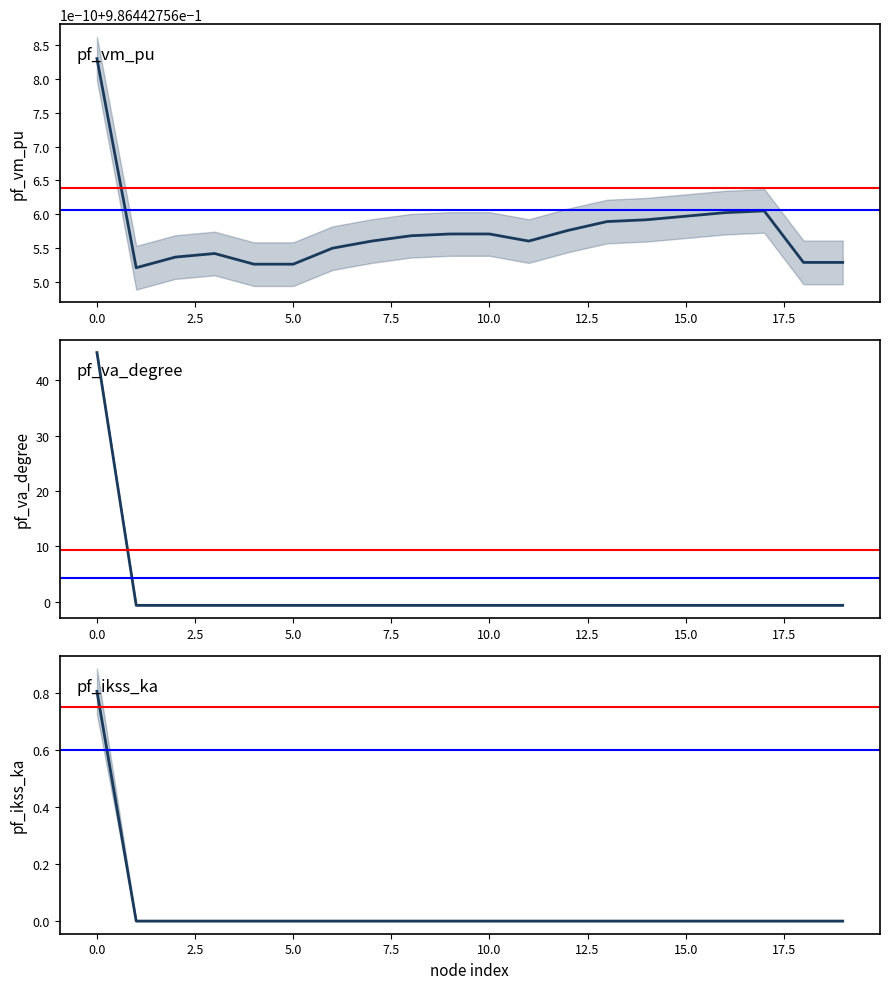

How many positive values does the pf_va_degree series have?

1